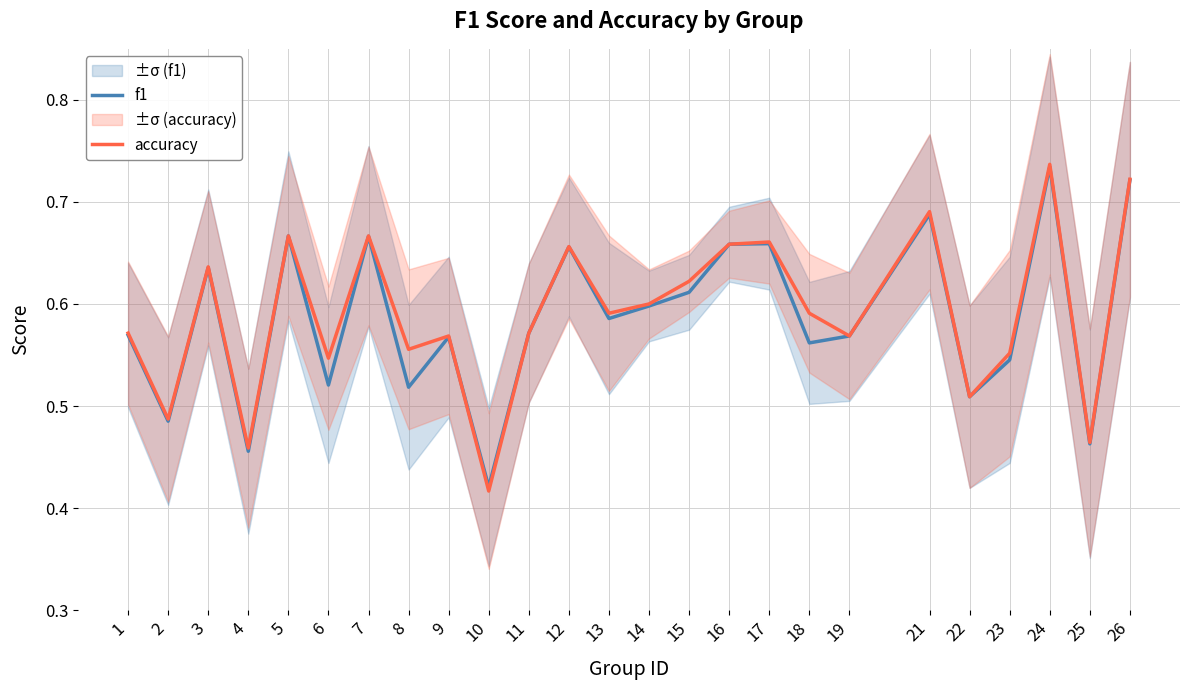

True or false: f1 has a value of 0.6 at 1.

True